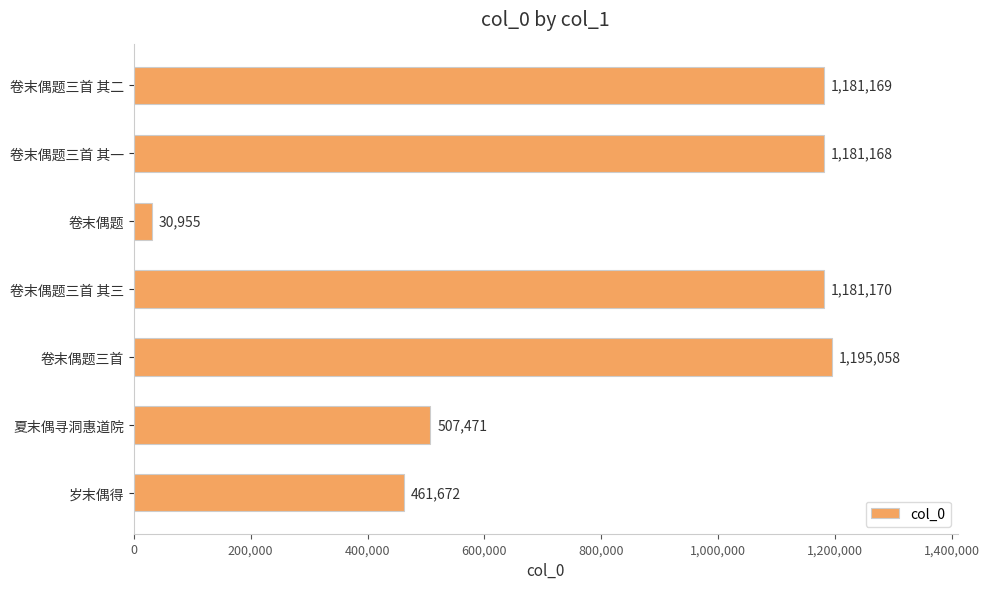

What is the sum of the values at 卷末偶题三首 and 卷末偶题三首 其一?

2376226